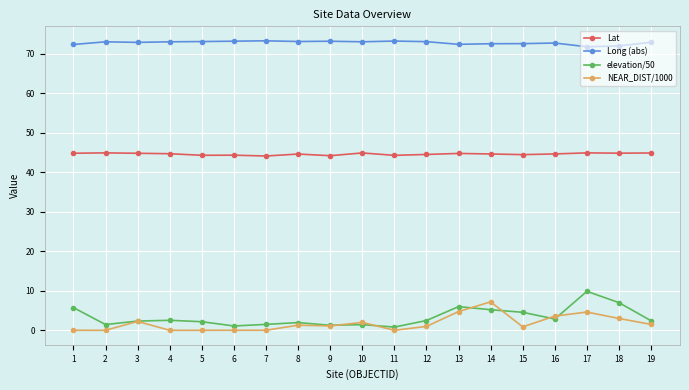

At which label does NEAR_DIST/1000 first exceed 1?

3